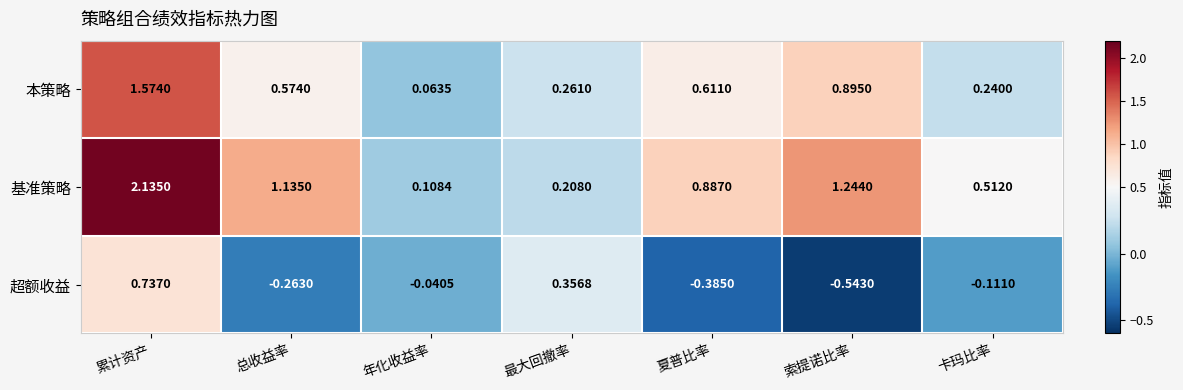

Which series has the largest total across all categories?

基准策略